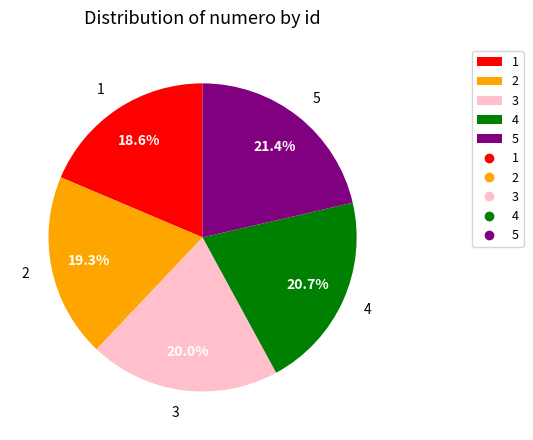

Approximately how many times larger is the value at 1 compared to 4?

0.9